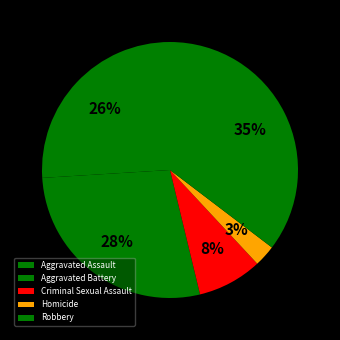

What is the largest slice in the pie chart?

Robbery